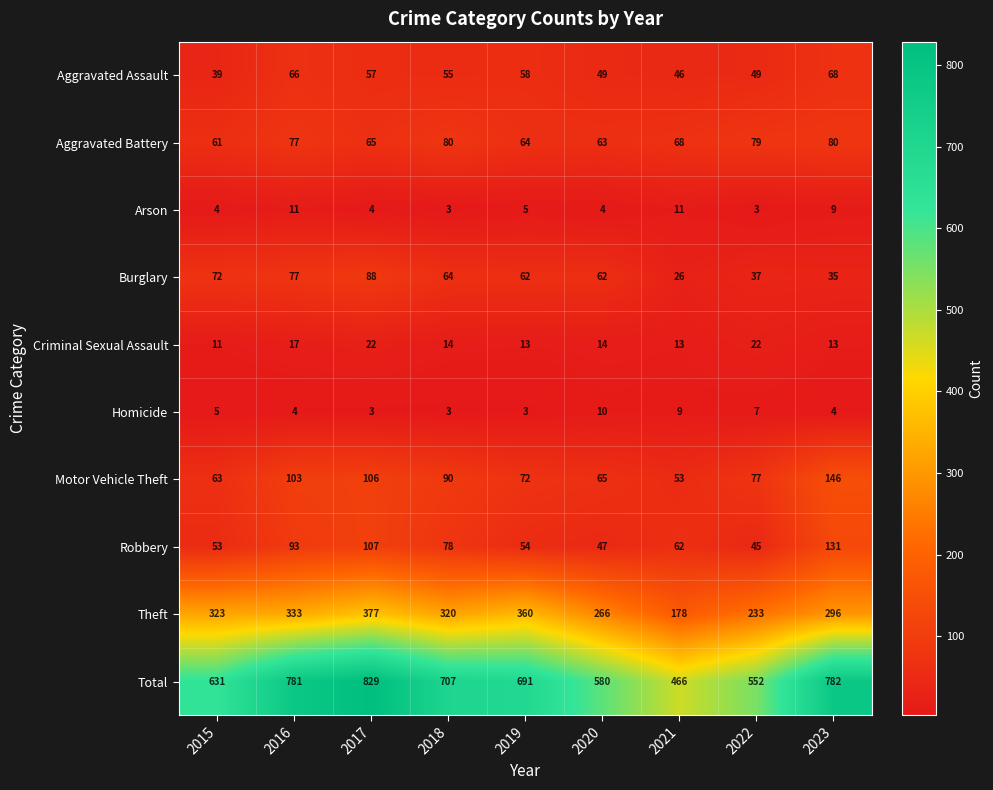

What value does the Burglary series have at 2023?

35